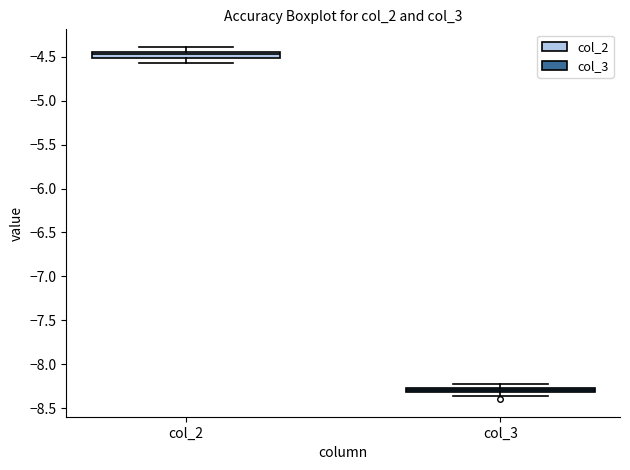

Which box has the lowest median line?

col_3